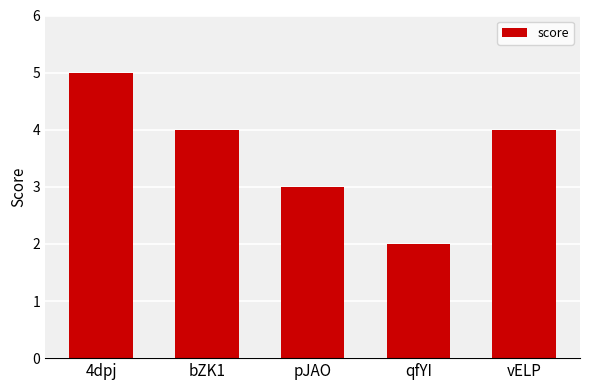

What is the difference between the values at 4dpj and pJAO?

2